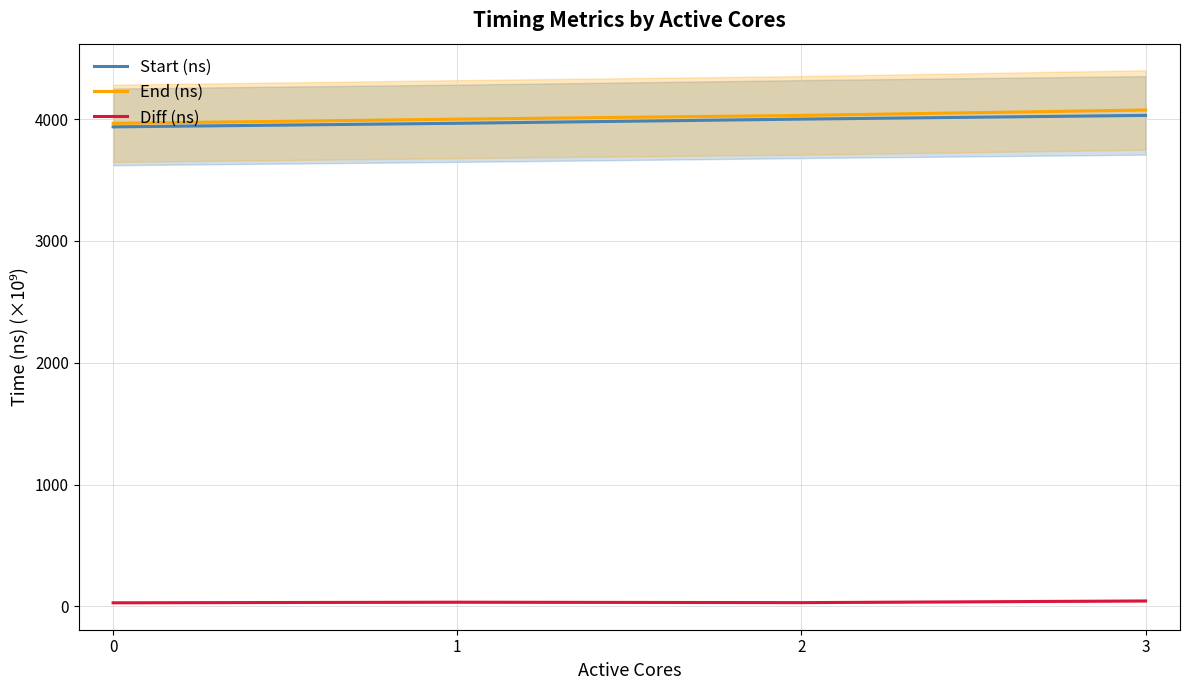

What is the difference between the highest and lowest values at 3?

4031.0